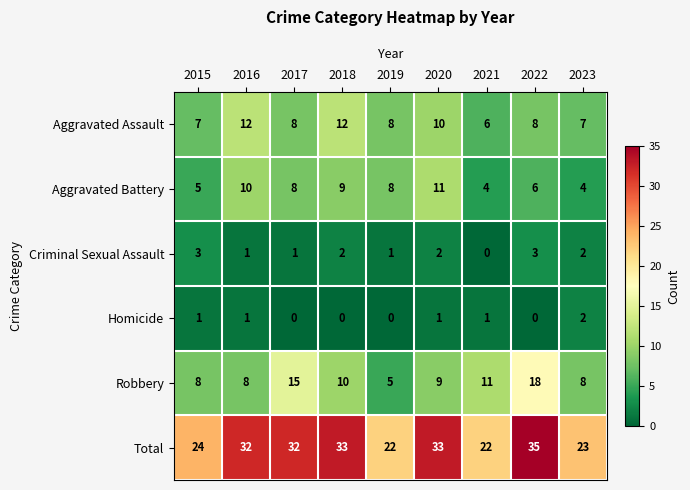

True or false: Aggravated Battery has a value of 8 at 2022.

False